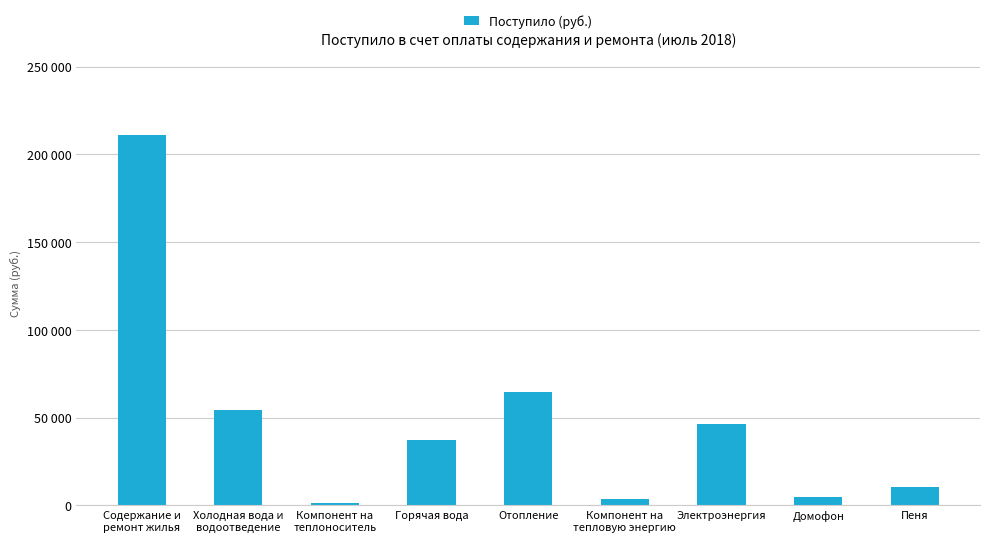

Rank the categories by value from lowest to highest.

Компонент на
теплоноситель, Компонент на
тепловую энергию, Домофон, Пеня, Горячая вода, Электроэнергия, Холодная вода и
водоотведение, Отопление, Содержание и
ремонт жилья